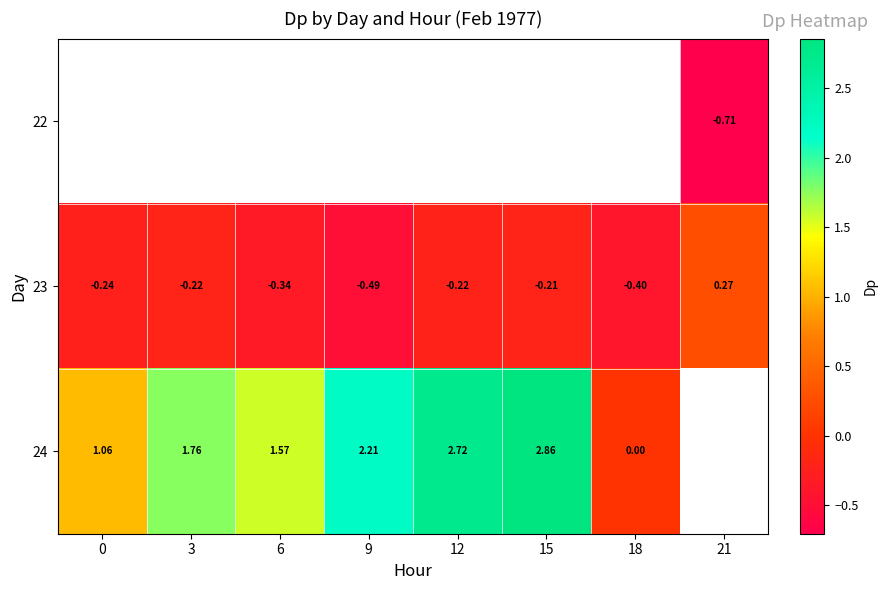

How many values in 23 are below zero?

7